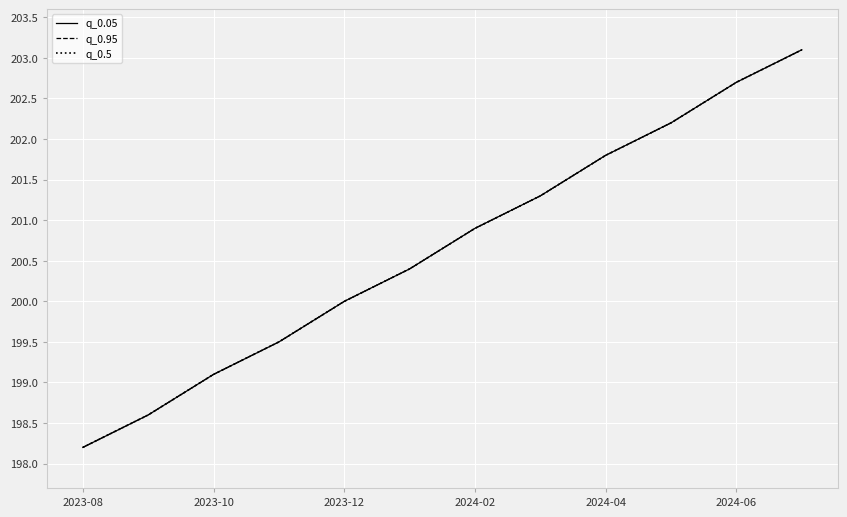

Does the chart have visible grid lines?

Yes